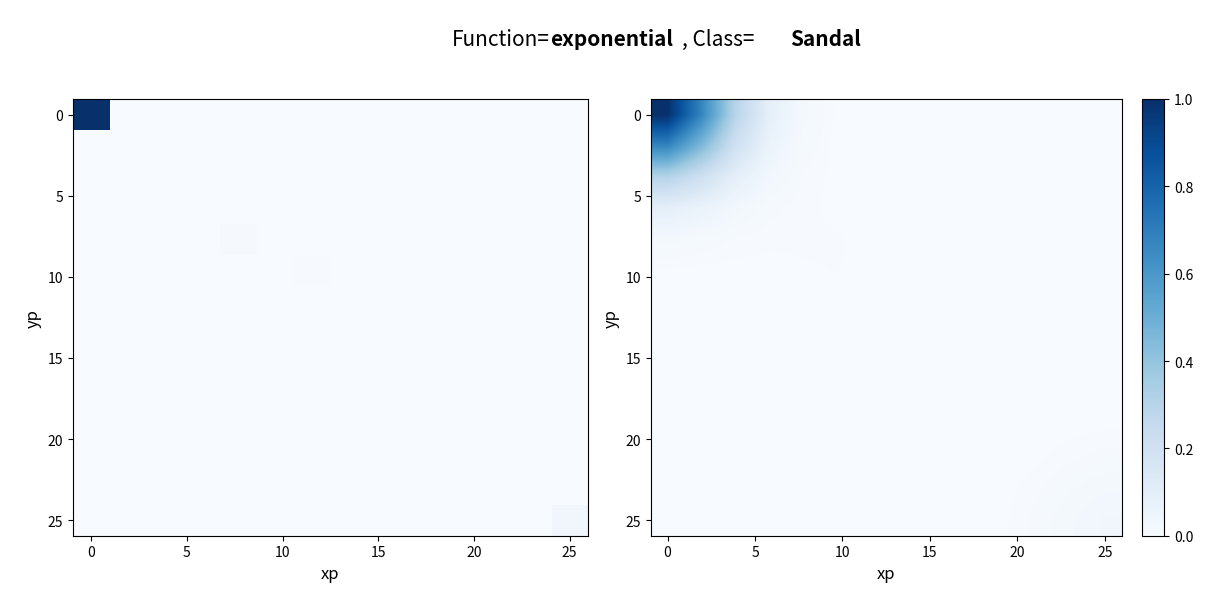

How many data points does each series have?

14